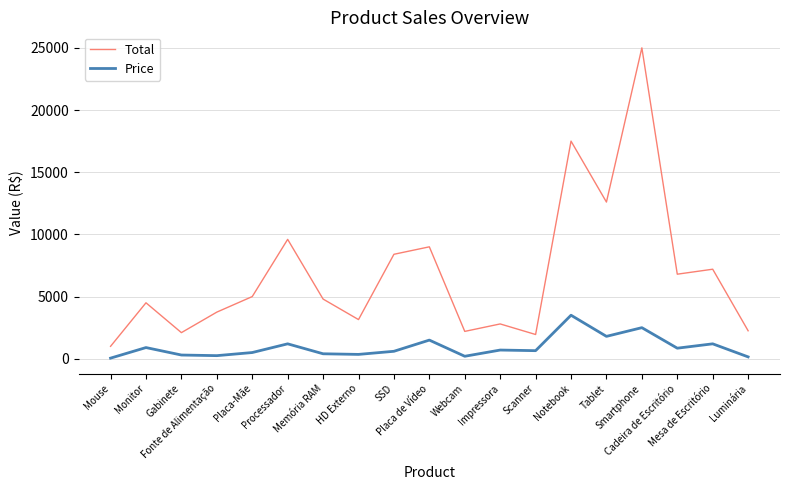

True or false: Price and Total cross at least once.

False